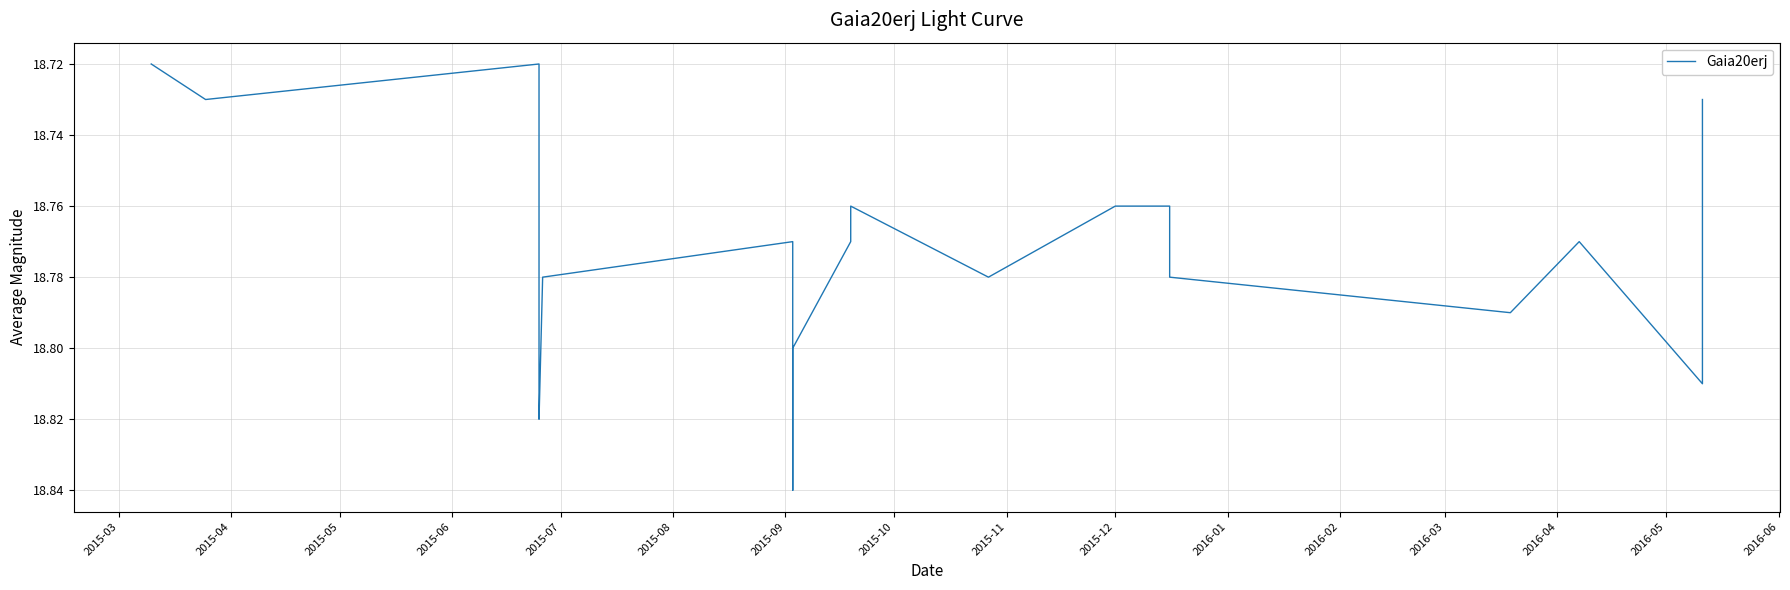

Approximately how many times larger is the value at 2015-06 compared to 2015-09?

1.0